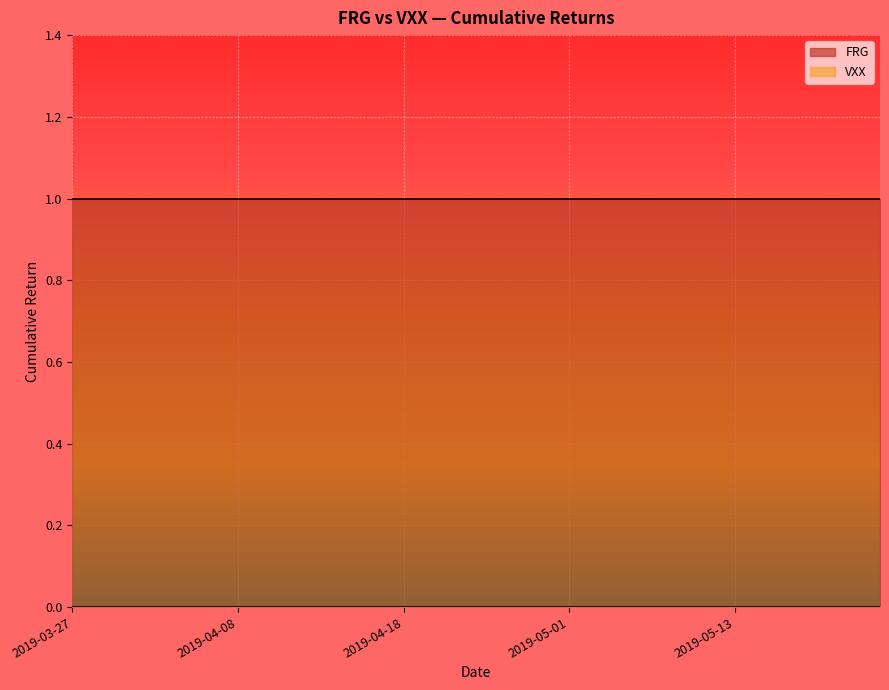

At which label does VXX reach its minimum?

2019-03-27